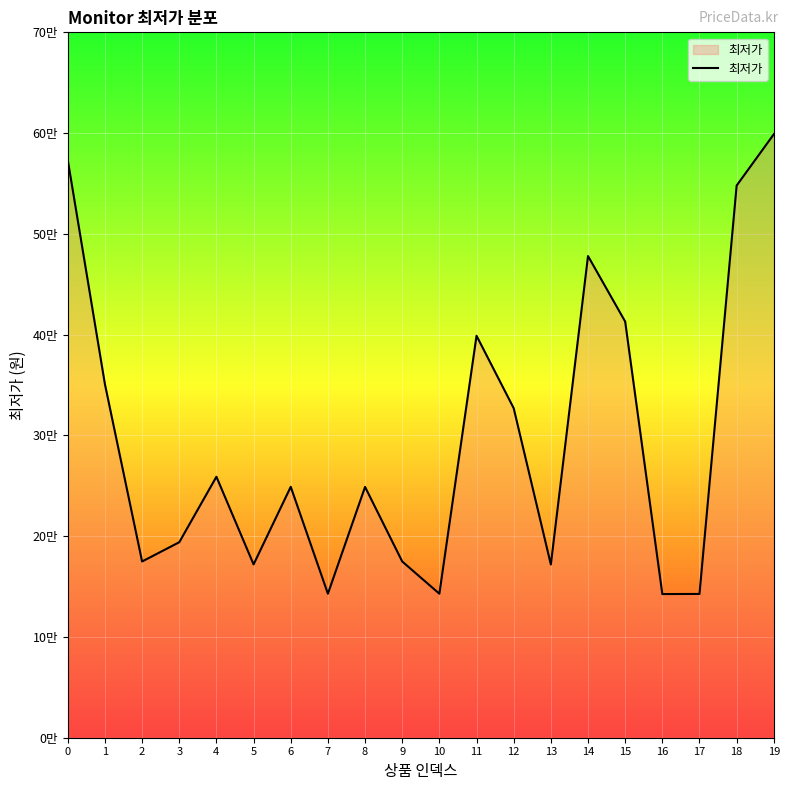

Does the chart have visible grid lines?

Yes